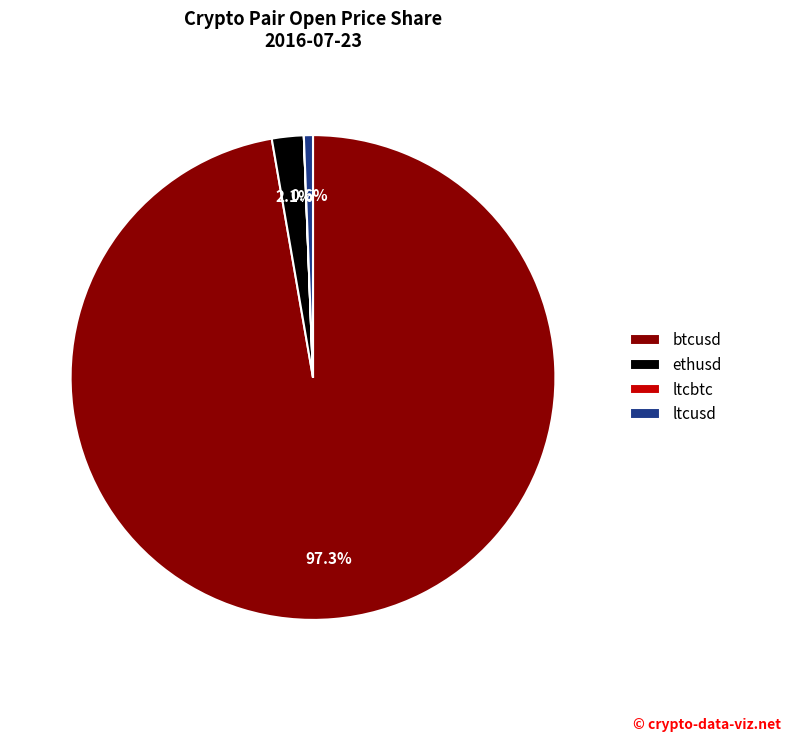

To the nearest percent, what is the difference between the largest and smallest slice percentages?

97%